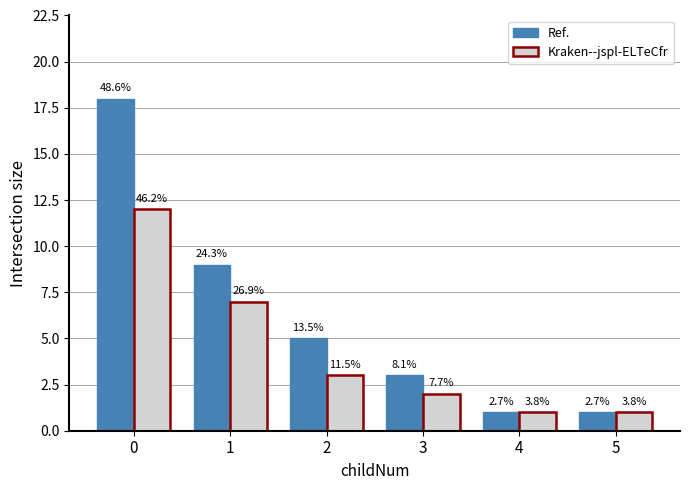

What is the smallest value displayed?

1